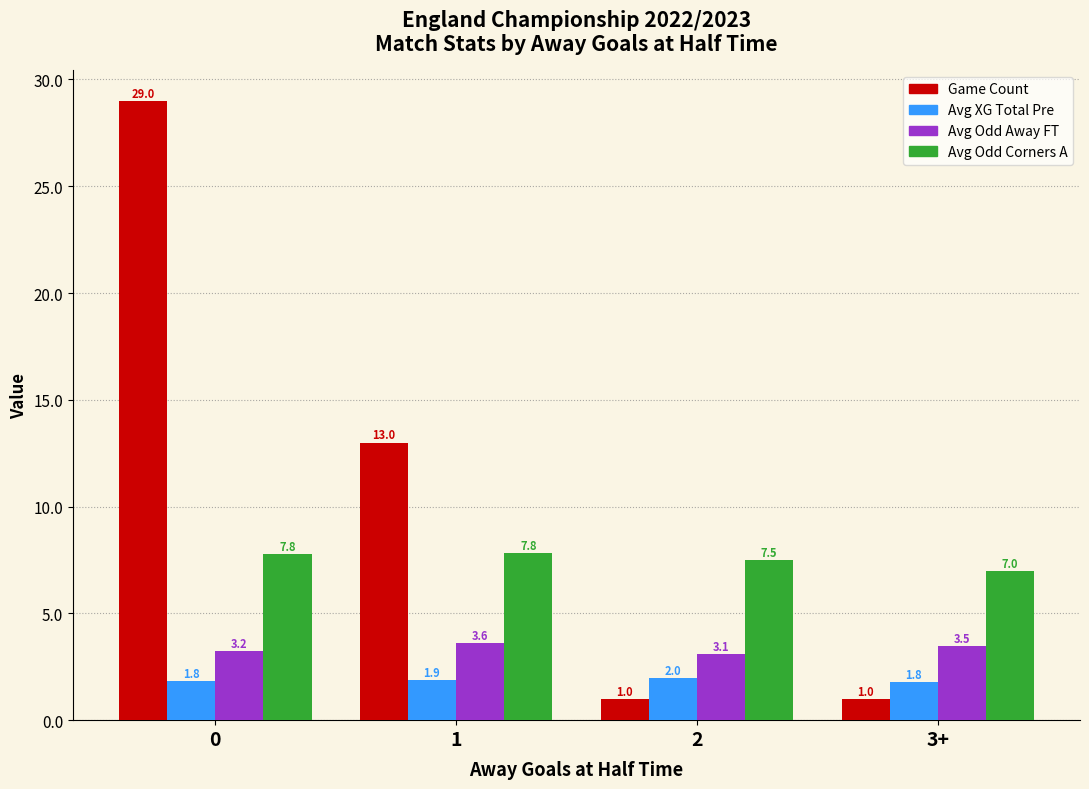

Rank the series by their average value, from highest to lowest.

Game Count, Avg Odd Corners A, Avg Odd Away FT, Avg XG Total Pre